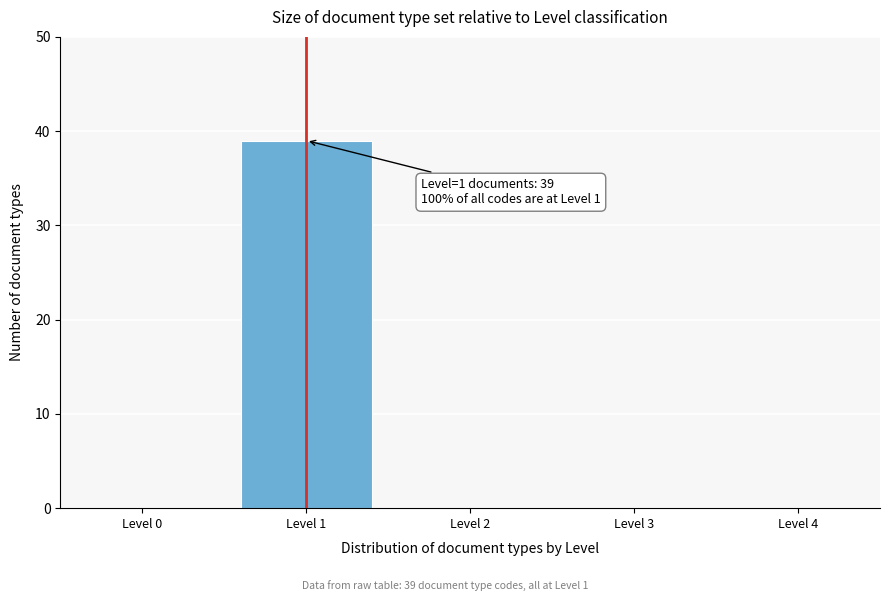

Reading left to right, what are all the values shown in this chart?

Level 0=0	Level 1=39	Level 2=0	Level 3=0	Level 4=0